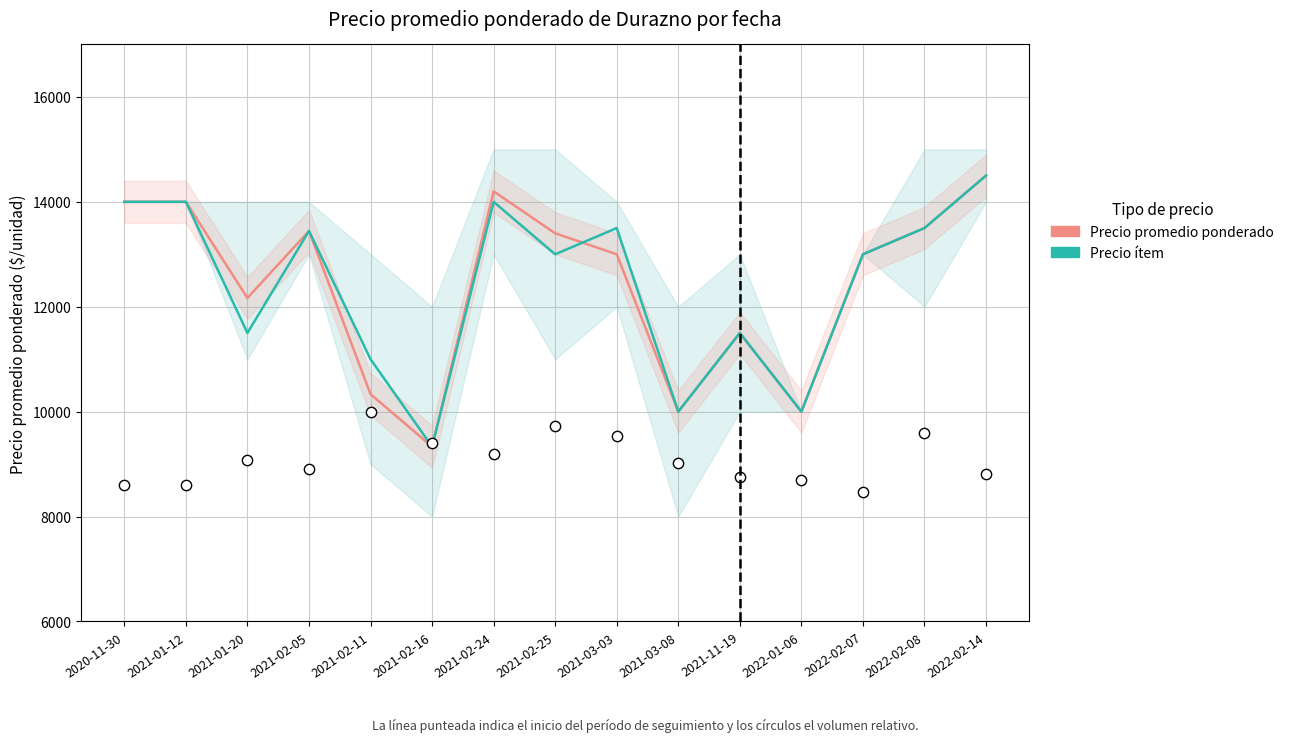

What are all the series names shown in the legend?

Precio promedio ponderado, Precio ítem